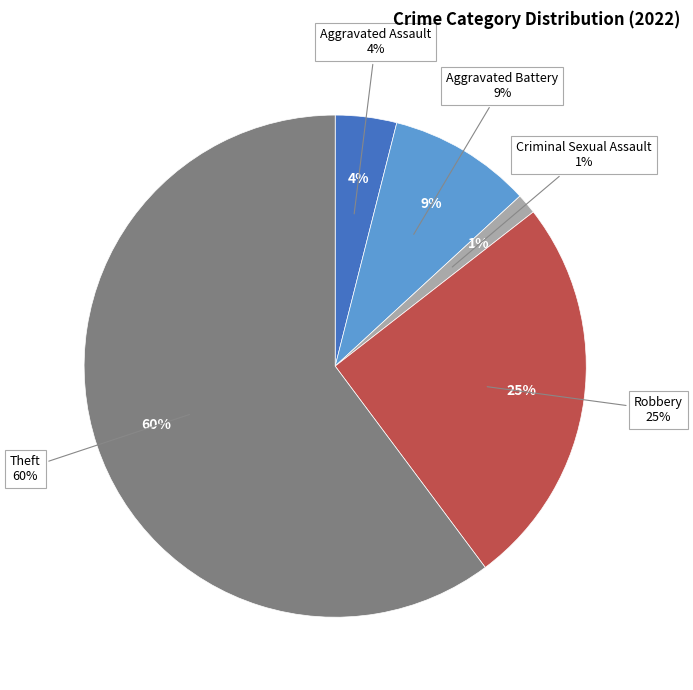

To the nearest percent, what is the combined percentage of Homicide and Aggravated Assault?

4%